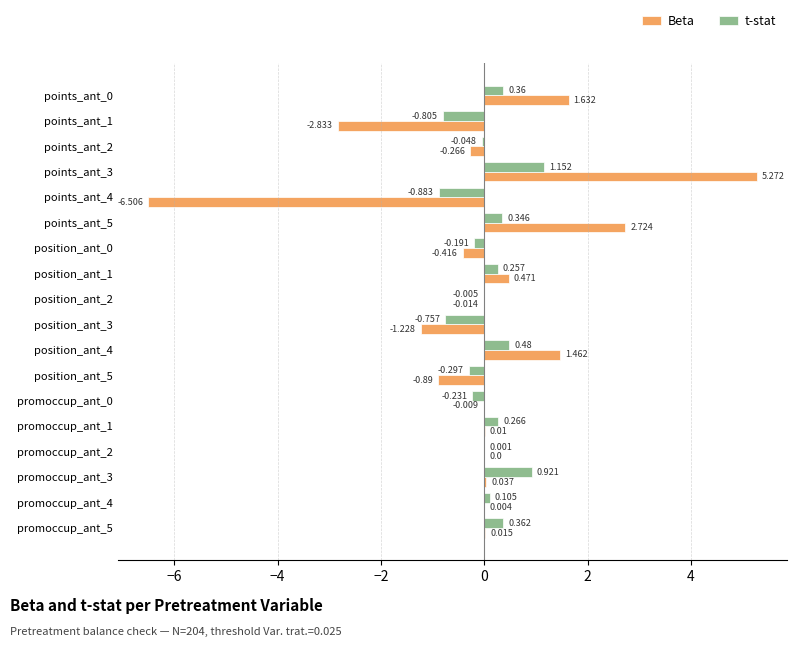

Which series has the largest total across all categories?

t-stat